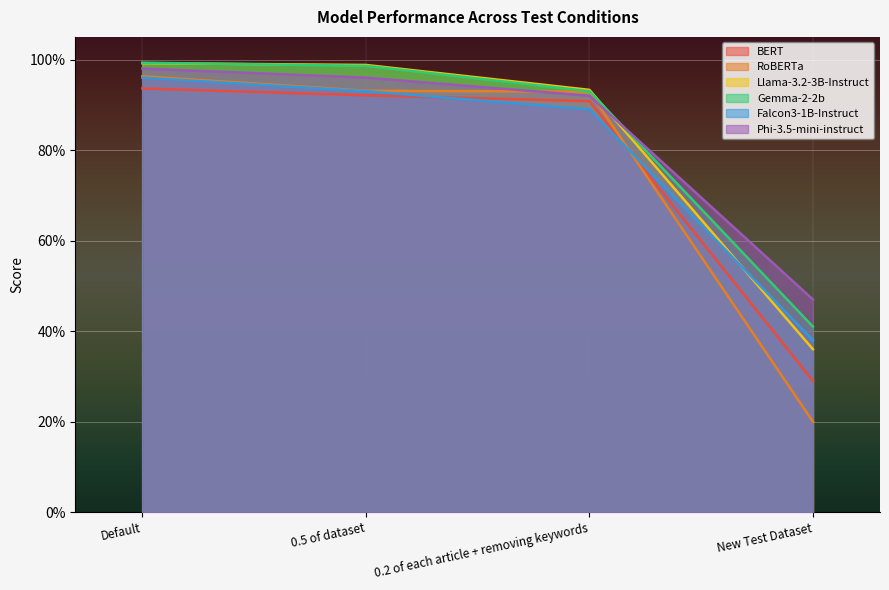

Does the chart display data point markers on the line(s)?

No